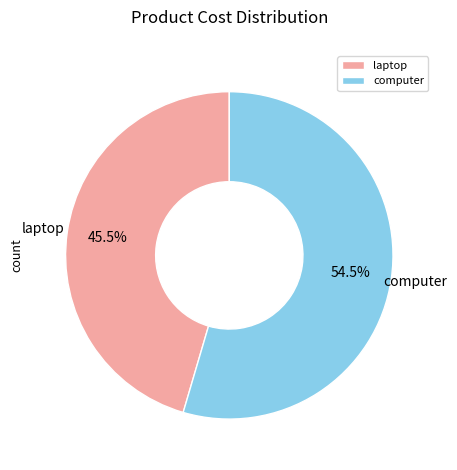

Rank the categories by value from highest to lowest.

computer, laptop